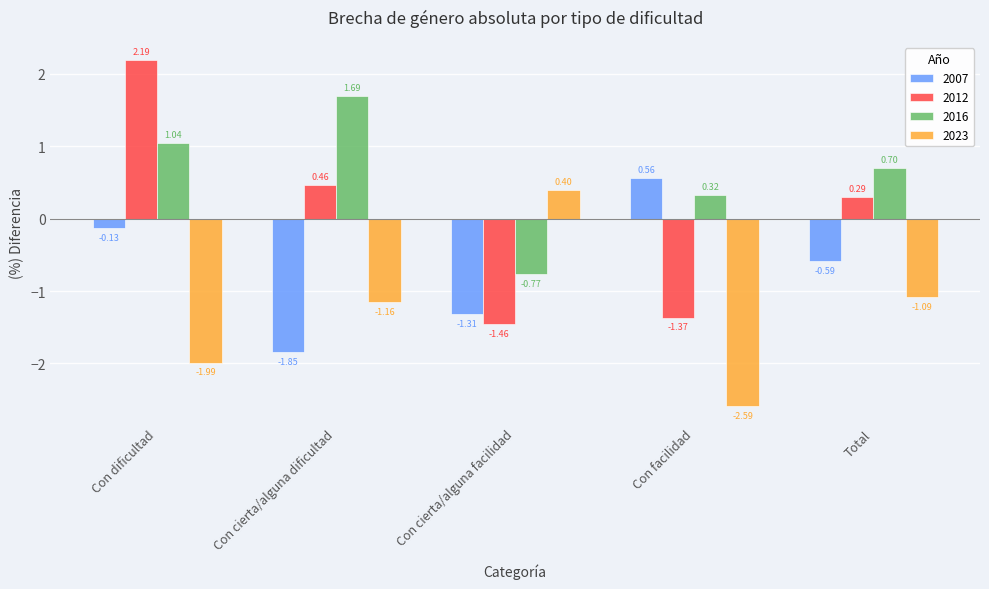

Where is 2016 nearest to the value 0?

Con facilidad